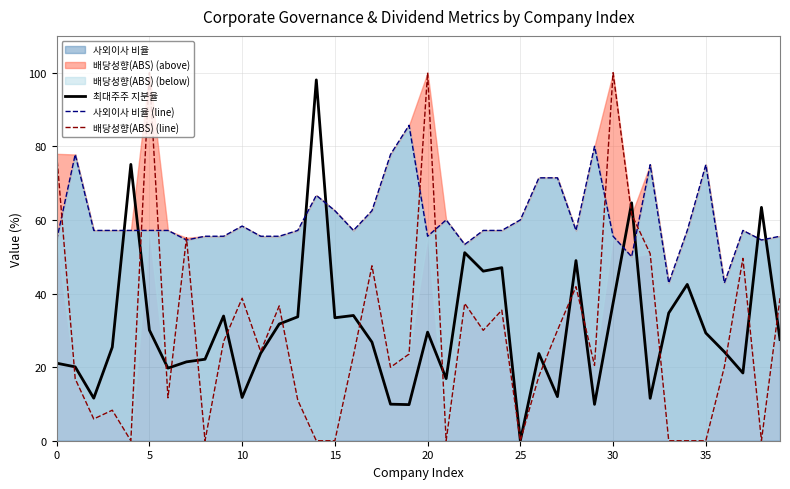

How many intersections are there between 최대주주 지분율 and 배당성향(ABS) (line)?

18